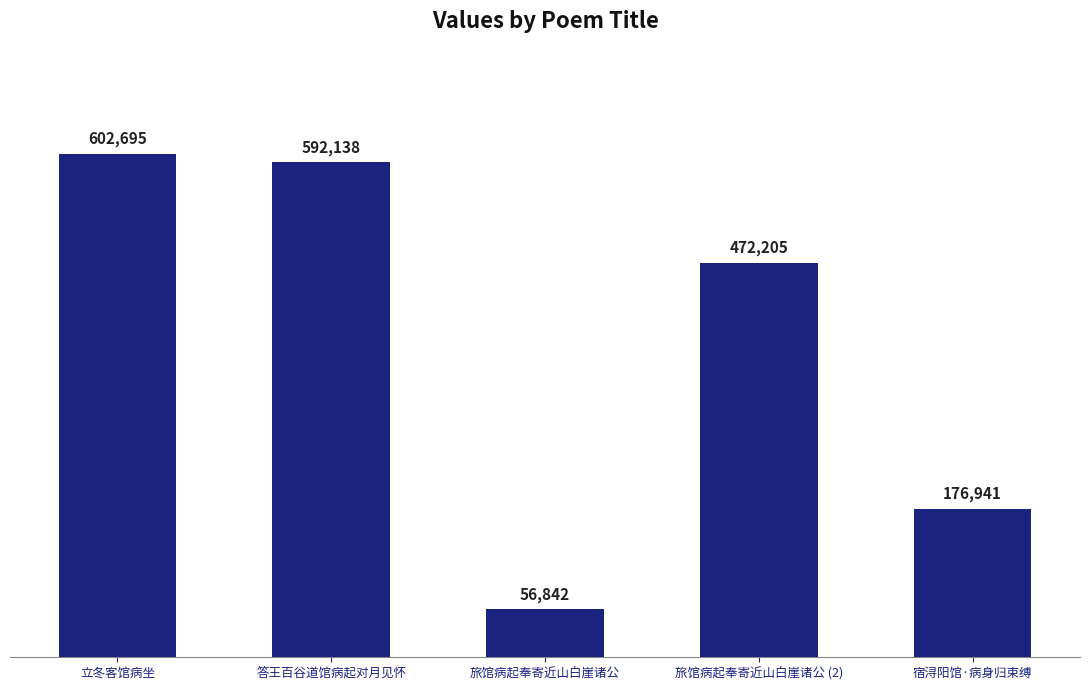

What is the value of the 3rd bar from the left?

56842